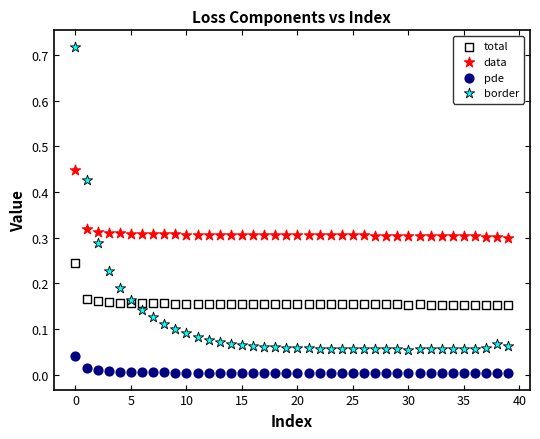

Which series contains the highest Y value?

border